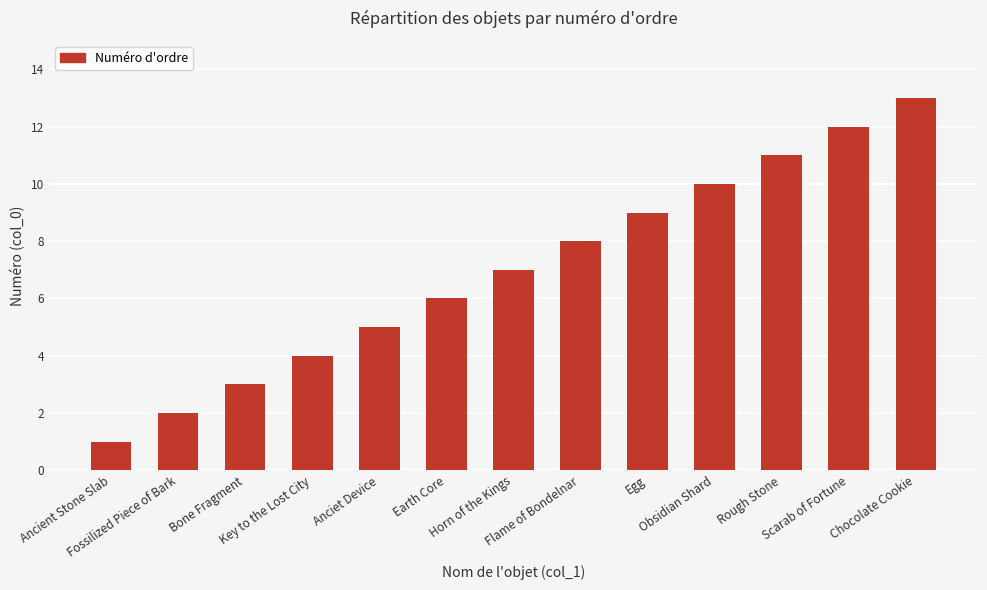

What is the value of the 5th bar from the left?

5